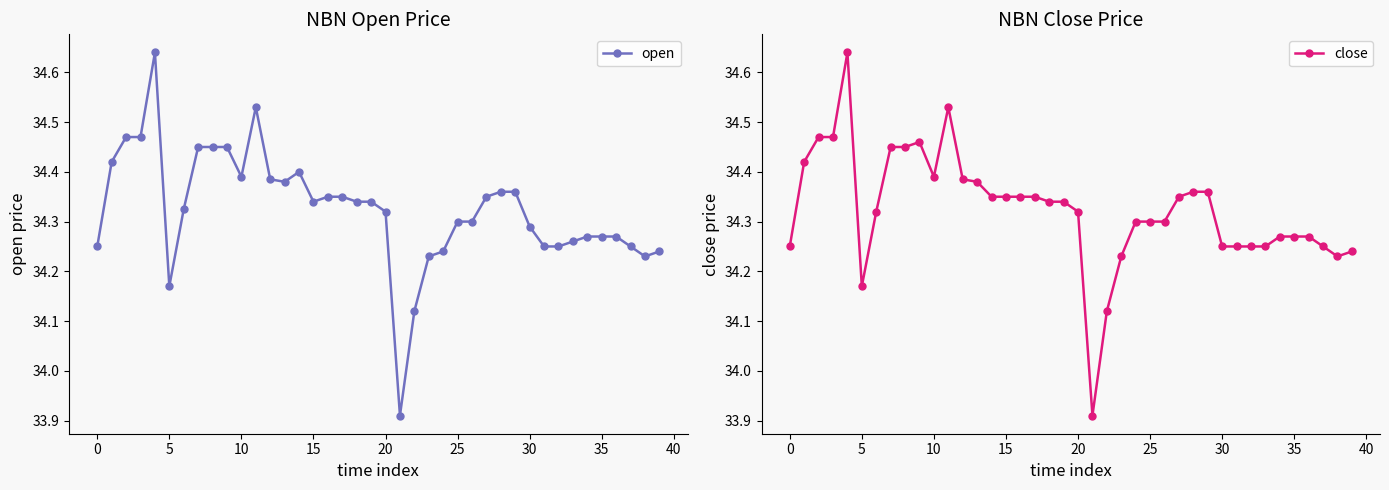

After their last crossing, which series has the higher values: open or close?

close